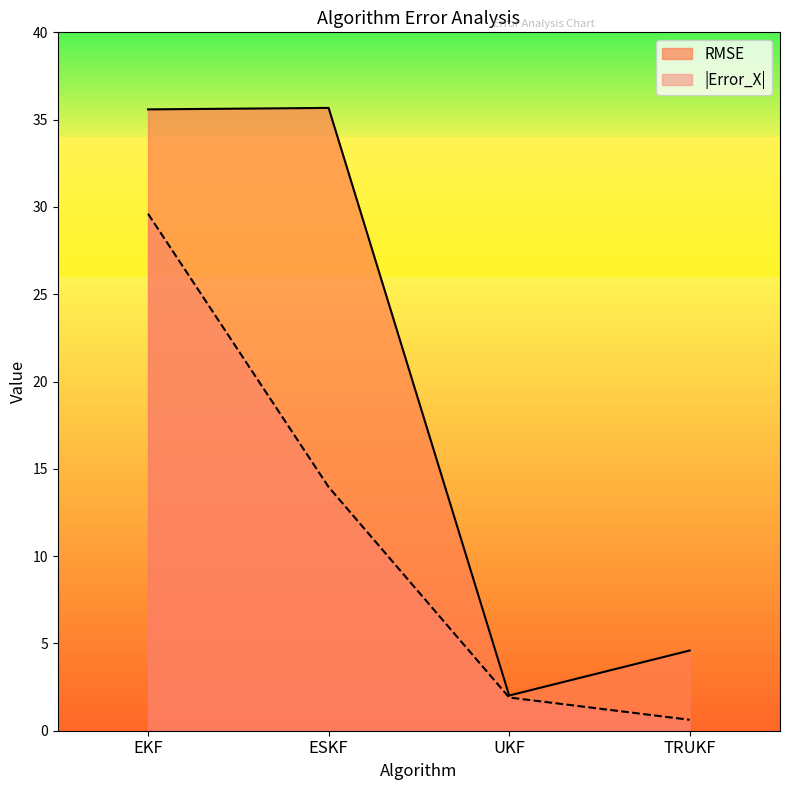

What is the minimum value shown in the chart?

0.6